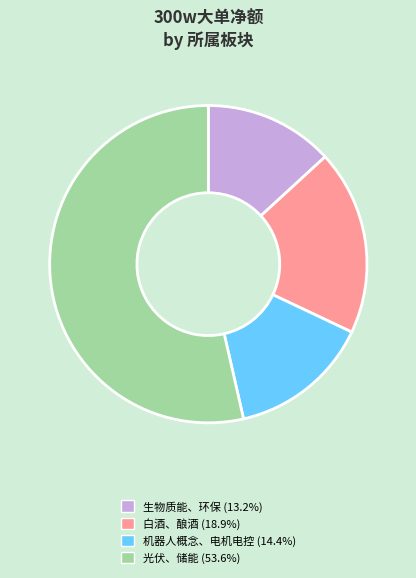

Is there any slice that represents more than half of the pie?

Yes